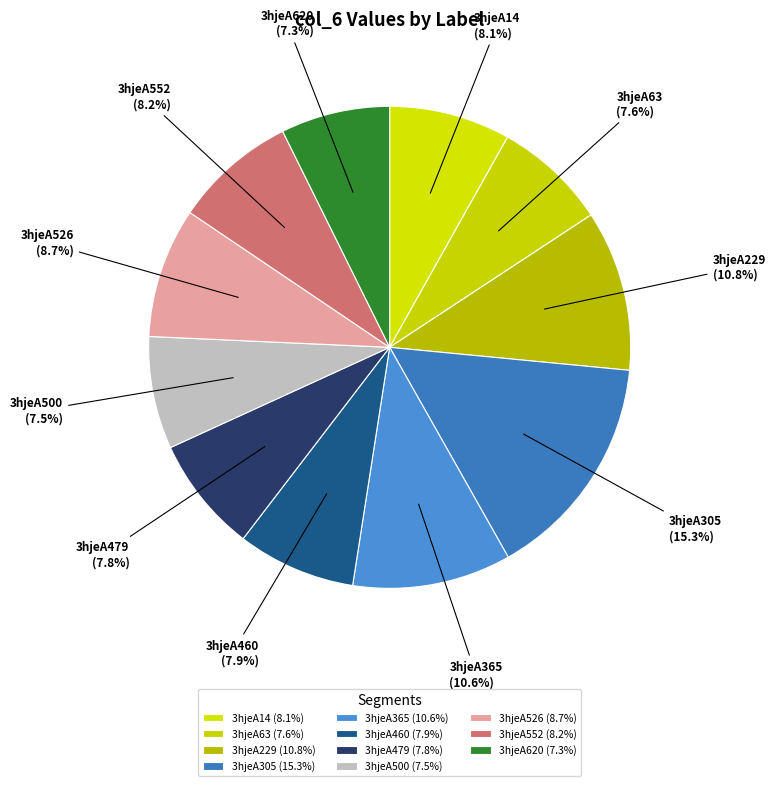

How many slices are in this pie chart?

11